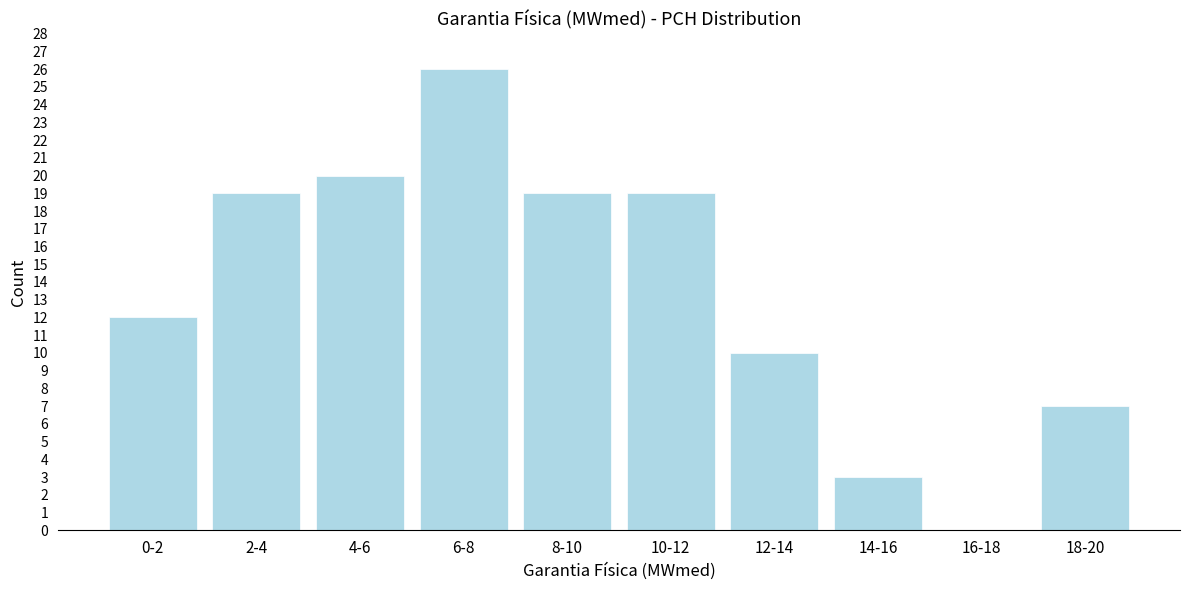

Reading left to right, what are all the values shown in this chart?

0-2=12	2-4=19	4-6=20	6-8=26	8-10=19	10-12=19	12-14=10	14-16=3	16-18=0	18-20=7